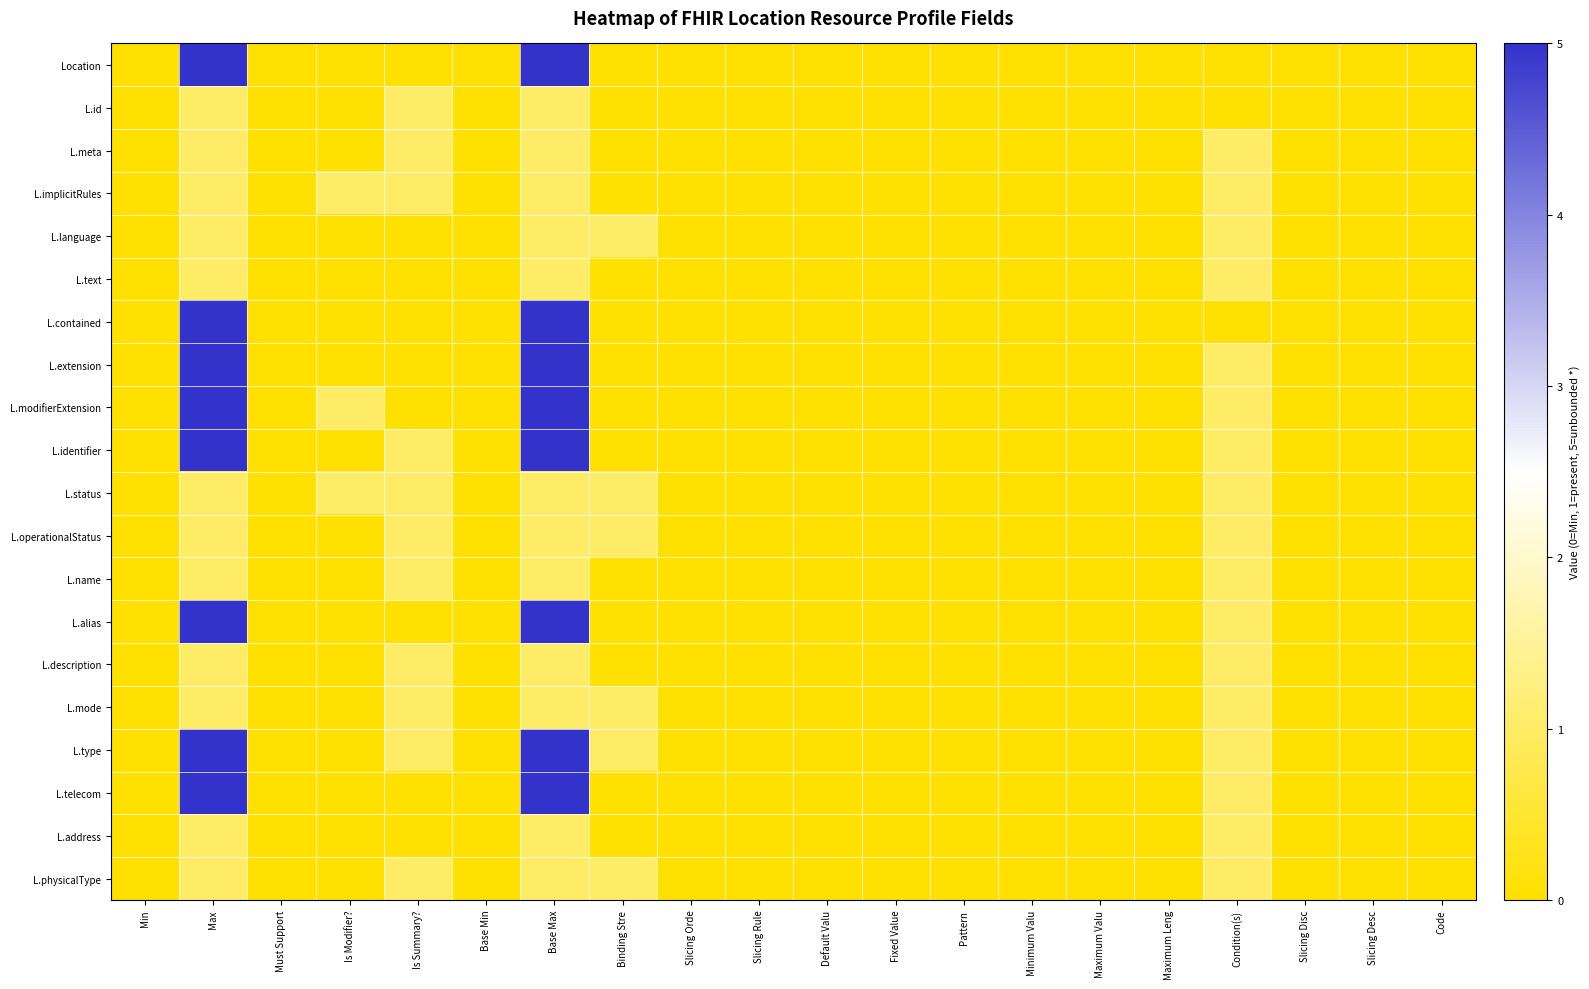

Reading left to right, transcribe all the data shown in this chart.

Location: Min=0	Max=5	Must Support=0	Is Modifier?=0	Is Summary?=0	Base Min=0	Base Max=5	Binding Stre=0	Slicing Orde=0	Slicing Rule=0	Default Valu=0	Fixed Value=0	Pattern=0	Minimum Valu=0	Maximum Valu=0	Maximum Leng=0	Condition(s)=0	Slicing Disc=0	Slicing Desc=0	Code=0
L.id: Min=0	Max=1	Must Support=0	Is Modifier?=0	Is Summary?=1	Base Min=0	Base Max=1	Binding Stre=0	Slicing Orde=0	Slicing Rule=0	Default Valu=0	Fixed Value=0	Pattern=0	Minimum Valu=0	Maximum Valu=0	Maximum Leng=0	Condition(s)=0	Slicing Disc=0	Slicing Desc=0	Code=0
L.meta: Min=0	Max=1	Must Support=0	Is Modifier?=0	Is Summary?=1	Base Min=0	Base Max=1	Binding Stre=0	Slicing Orde=0	Slicing Rule=0	Default Valu=0	Fixed Value=0	Pattern=0	Minimum Valu=0	Maximum Valu=0	Maximum Leng=0	Condition(s)=1	Slicing Disc=0	Slicing Desc=0	Code=0
L.implicitRules: Min=0	Max=1	Must Support=0	Is Modifier?=1	Is Summary?=1	Base Min=0	Base Max=1	Binding Stre=0	Slicing Orde=0	Slicing Rule=0	Default Valu=0	Fixed Value=0	Pattern=0	Minimum Valu=0	Maximum Valu=0	Maximum Leng=0	Condition(s)=1	Slicing Disc=0	Slicing Desc=0	Code=0
L.language: Min=0	Max=1	Must Support=0	Is Modifier?=0	Is Summary?=0	Base Min=0	Base Max=1	Binding Stre=1	Slicing Orde=0	Slicing Rule=0	Default Valu=0	Fixed Value=0	Pattern=0	Minimum Valu=0	Maximum Valu=0	Maximum Leng=0	Condition(s)=1	Slicing Disc=0	Slicing Desc=0	Code=0
L.text: Min=0	Max=1	Must Support=0	Is Modifier?=0	Is Summary?=0	Base Min=0	Base Max=1	Binding Stre=0	Slicing Orde=0	Slicing Rule=0	Default Valu=0	Fixed Value=0	Pattern=0	Minimum Valu=0	Maximum Valu=0	Maximum Leng=0	Condition(s)=1	Slicing Disc=0	Slicing Desc=0	Code=0
L.contained: Min=0	Max=5	Must Support=0	Is Modifier?=0	Is Summary?=0	Base Min=0	Base Max=5	Binding Stre=0	Slicing Orde=0	Slicing Rule=0	Default Valu=0	Fixed Value=0	Pattern=0	Minimum Valu=0	Maximum Valu=0	Maximum Leng=0	Condition(s)=0	Slicing Disc=0	Slicing Desc=0	Code=0
L.extension: Min=0	Max=5	Must Support=0	Is Modifier?=0	Is Summary?=0	Base Min=0	Base Max=5	Binding Stre=0	Slicing Orde=0	Slicing Rule=0	Default Valu=0	Fixed Value=0	Pattern=0	Minimum Valu=0	Maximum Valu=0	Maximum Leng=0	Condition(s)=1	Slicing Disc=0	Slicing Desc=0	Code=0
L.modifierExtension: Min=0	Max=5	Must Support=0	Is Modifier?=1	Is Summary?=0	Base Min=0	Base Max=5	Binding Stre=0	Slicing Orde=0	Slicing Rule=0	Default Valu=0	Fixed Value=0	Pattern=0	Minimum Valu=0	Maximum Valu=0	Maximum Leng=0	Condition(s)=1	Slicing Disc=0	Slicing Desc=0	Code=0
L.identifier: Min=0	Max=5	Must Support=0	Is Modifier?=0	Is Summary?=1	Base Min=0	Base Max=5	Binding Stre=0	Slicing Orde=0	Slicing Rule=0	Default Valu=0	Fixed Value=0	Pattern=0	Minimum Valu=0	Maximum Valu=0	Maximum Leng=0	Condition(s)=1	Slicing Disc=0	Slicing Desc=0	Code=0
L.status: Min=0	Max=1	Must Support=0	Is Modifier?=1	Is Summary?=1	Base Min=0	Base Max=1	Binding Stre=1	Slicing Orde=0	Slicing Rule=0	Default Valu=0	Fixed Value=0	Pattern=0	Minimum Valu=0	Maximum Valu=0	Maximum Leng=0	Condition(s)=1	Slicing Disc=0	Slicing Desc=0	Code=0
L.operationalStatus: Min=0	Max=1	Must Support=0	Is Modifier?=0	Is Summary?=1	Base Min=0	Base Max=1	Binding Stre=1	Slicing Orde=0	Slicing Rule=0	Default Valu=0	Fixed Value=0	Pattern=0	Minimum Valu=0	Maximum Valu=0	Maximum Leng=0	Condition(s)=1	Slicing Disc=0	Slicing Desc=0	Code=0
L.name: Min=0	Max=1	Must Support=0	Is Modifier?=0	Is Summary?=1	Base Min=0	Base Max=1	Binding Stre=0	Slicing Orde=0	Slicing Rule=0	Default Valu=0	Fixed Value=0	Pattern=0	Minimum Valu=0	Maximum Valu=0	Maximum Leng=0	Condition(s)=1	Slicing Disc=0	Slicing Desc=0	Code=0
L.alias: Min=0	Max=5	Must Support=0	Is Modifier?=0	Is Summary?=0	Base Min=0	Base Max=5	Binding Stre=0	Slicing Orde=0	Slicing Rule=0	Default Valu=0	Fixed Value=0	Pattern=0	Minimum Valu=0	Maximum Valu=0	Maximum Leng=0	Condition(s)=1	Slicing Disc=0	Slicing Desc=0	Code=0
L.description: Min=0	Max=1	Must Support=0	Is Modifier?=0	Is Summary?=1	Base Min=0	Base Max=1	Binding Stre=0	Slicing Orde=0	Slicing Rule=0	Default Valu=0	Fixed Value=0	Pattern=0	Minimum Valu=0	Maximum Valu=0	Maximum Leng=0	Condition(s)=1	Slicing Disc=0	Slicing Desc=0	Code=0
L.mode: Min=0	Max=1	Must Support=0	Is Modifier?=0	Is Summary?=1	Base Min=0	Base Max=1	Binding Stre=1	Slicing Orde=0	Slicing Rule=0	Default Valu=0	Fixed Value=0	Pattern=0	Minimum Valu=0	Maximum Valu=0	Maximum Leng=0	Condition(s)=1	Slicing Disc=0	Slicing Desc=0	Code=0
L.type: Min=0	Max=5	Must Support=0	Is Modifier?=0	Is Summary?=1	Base Min=0	Base Max=5	Binding Stre=1	Slicing Orde=0	Slicing Rule=0	Default Valu=0	Fixed Value=0	Pattern=0	Minimum Valu=0	Maximum Valu=0	Maximum Leng=0	Condition(s)=1	Slicing Disc=0	Slicing Desc=0	Code=0
L.telecom: Min=0	Max=5	Must Support=0	Is Modifier?=0	Is Summary?=0	Base Min=0	Base Max=5	Binding Stre=0	Slicing Orde=0	Slicing Rule=0	Default Valu=0	Fixed Value=0	Pattern=0	Minimum Valu=0	Maximum Valu=0	Maximum Leng=0	Condition(s)=1	Slicing Disc=0	Slicing Desc=0	Code=0
L.address: Min=0	Max=1	Must Support=0	Is Modifier?=0	Is Summary?=0	Base Min=0	Base Max=1	Binding Stre=0	Slicing Orde=0	Slicing Rule=0	Default Valu=0	Fixed Value=0	Pattern=0	Minimum Valu=0	Maximum Valu=0	Maximum Leng=0	Condition(s)=1	Slicing Disc=0	Slicing Desc=0	Code=0
L.physicalType: Min=0	Max=1	Must Support=0	Is Modifier?=0	Is Summary?=1	Base Min=0	Base Max=1	Binding Stre=1	Slicing Orde=0	Slicing Rule=0	Default Valu=0	Fixed Value=0	Pattern=0	Minimum Valu=0	Maximum Valu=0	Maximum Leng=0	Condition(s)=1	Slicing Disc=0	Slicing Desc=0	Code=0